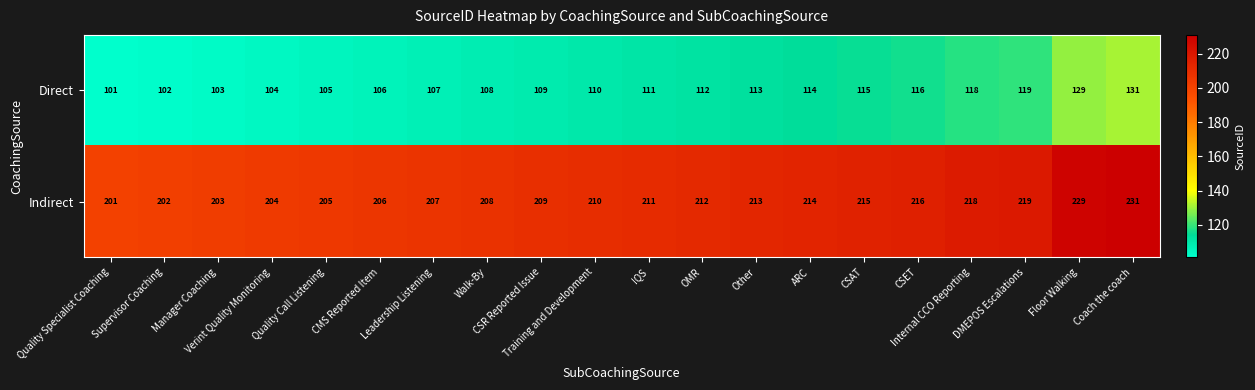

How many data points does each series have?

20